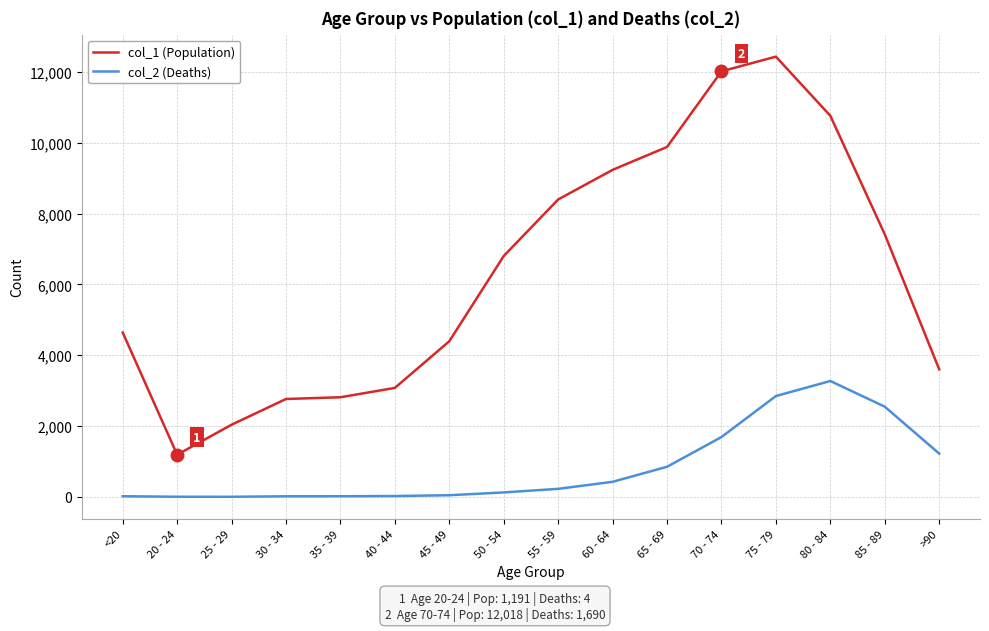

What is the total value across all series at 40 - 44?

3102